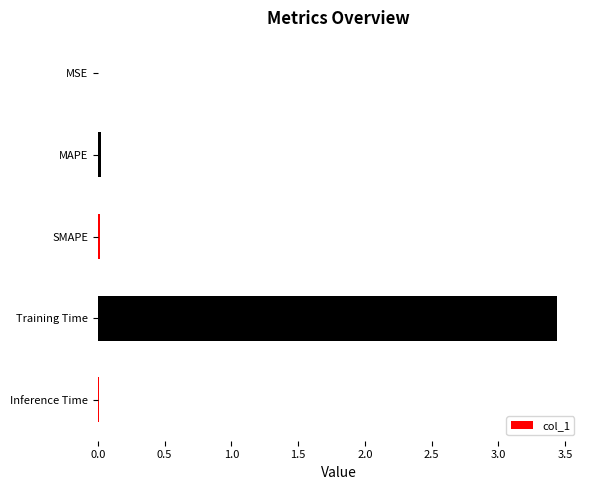

What is the average value?

0.7